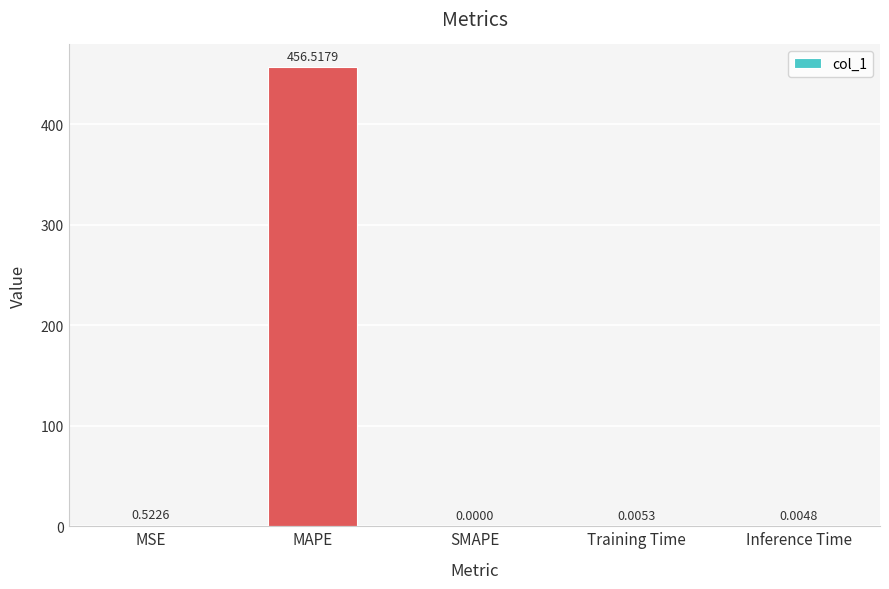

Which label corresponds to the largest value in the chart?

MAPE